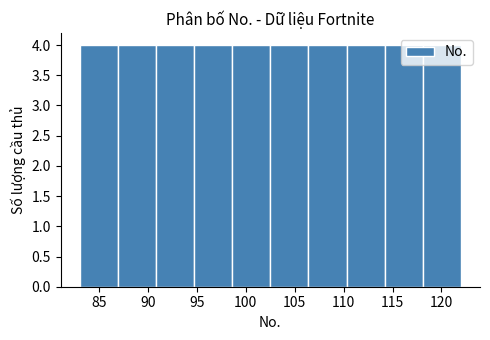

Reading left to right, transcribe this chart: for each bar, give the range it covers on the x-axis and its height. Neither the bar edges nor the heights are printed on the chart, so give them approximately, as read against the axes.

83.0 to 86.9: 4
86.9 to 90.8: 4
90.8 to 94.7: 4
94.7 to 98.6: 4
98.6 to 102.5: 4
102.5 to 106.4: 4
106.4 to 110.3: 4
110.3 to 114.2: 4
114.2 to 118.1: 4
118.1 to 122.0: 4